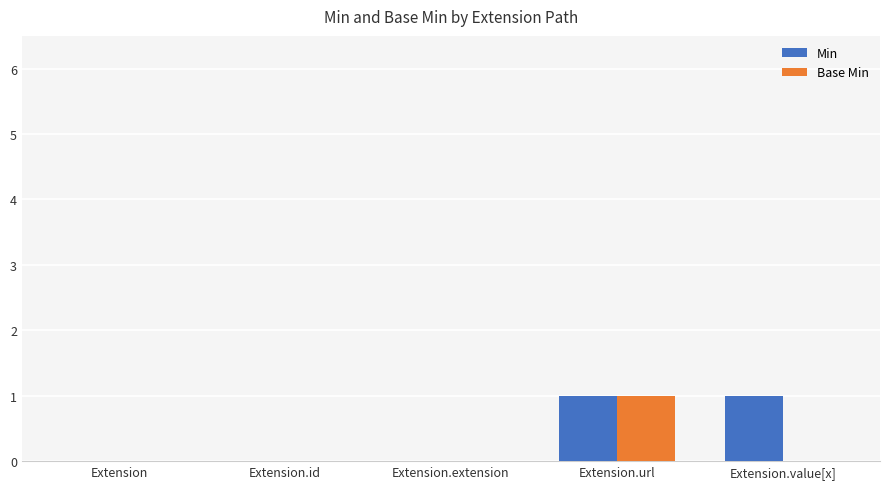

Which series changed the most between Extension and Extension.value[x]?

Min